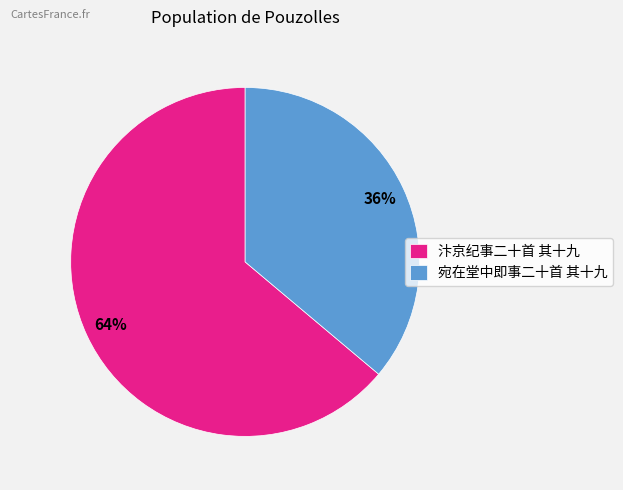

Combined, do 汴京纪事二十首 其十九 and 宛在堂中即事二十首 其十九 account for over 50%?

Yes